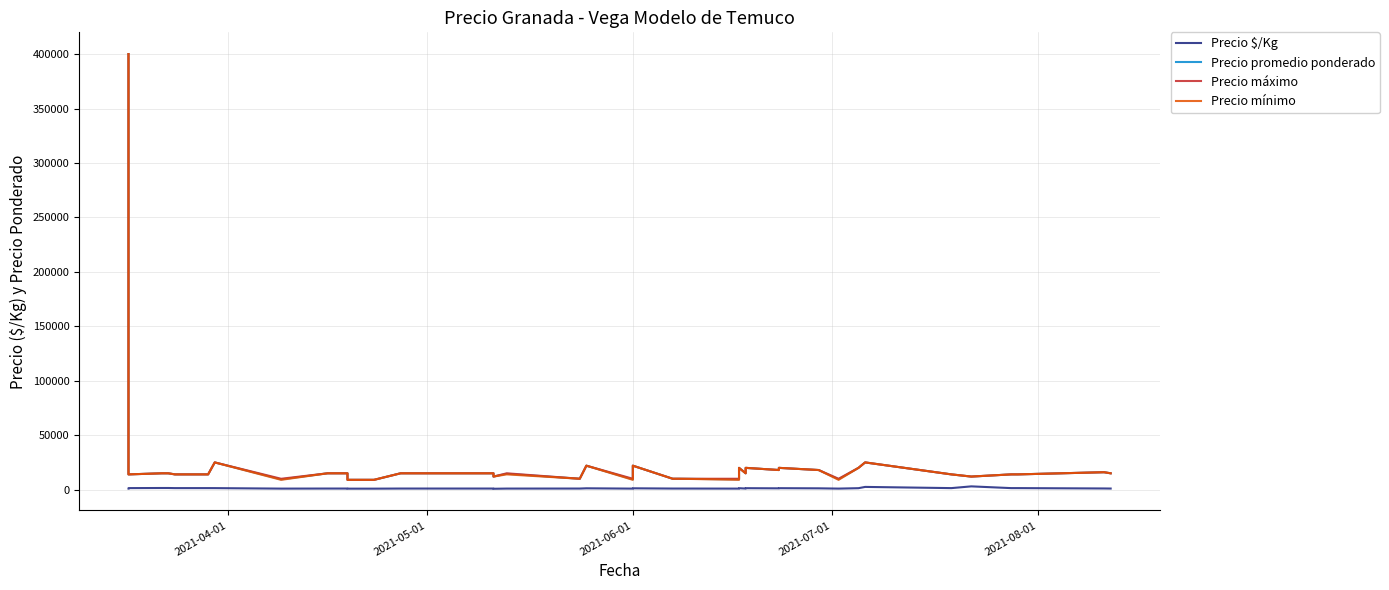

What is the maximum value for Precio $/Kg?

3000